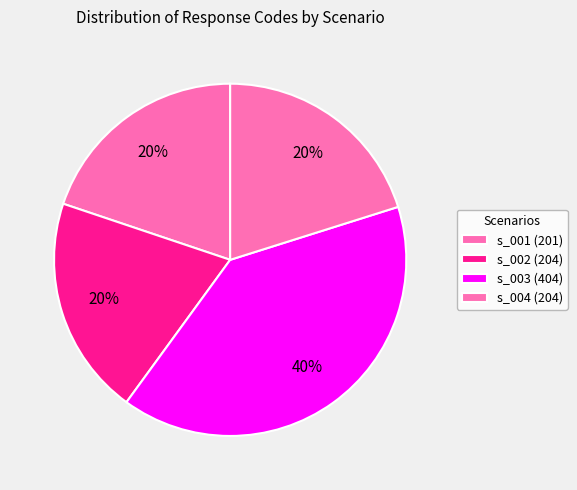

Combined, do s_001 (201) and s_002 (204) account for over 50%?

No